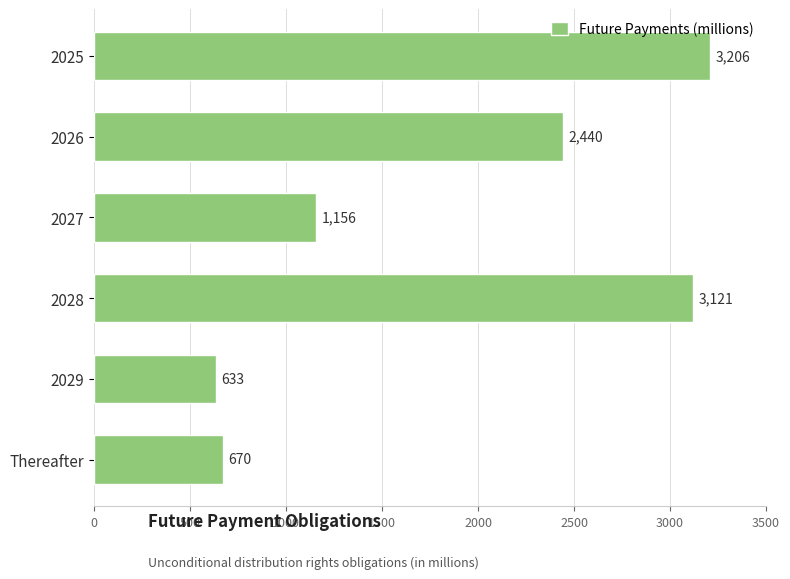

Count the number of categories in the chart.

6